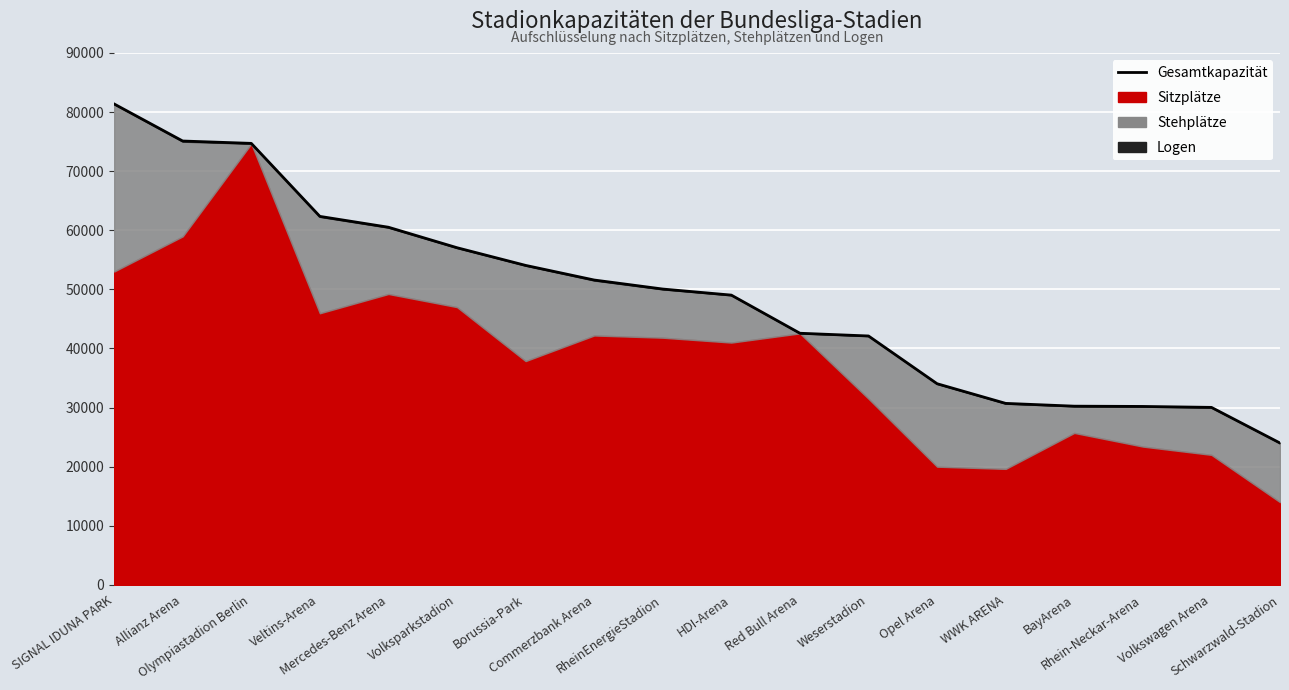

The value at RheinEnergieStadion is 89559. True or false?

False